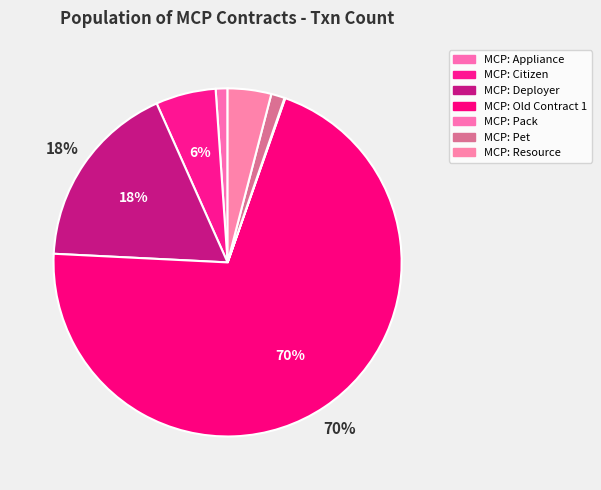

What is the change in value from MCP: Deployer to MCP: Old Contract 1?

+27355